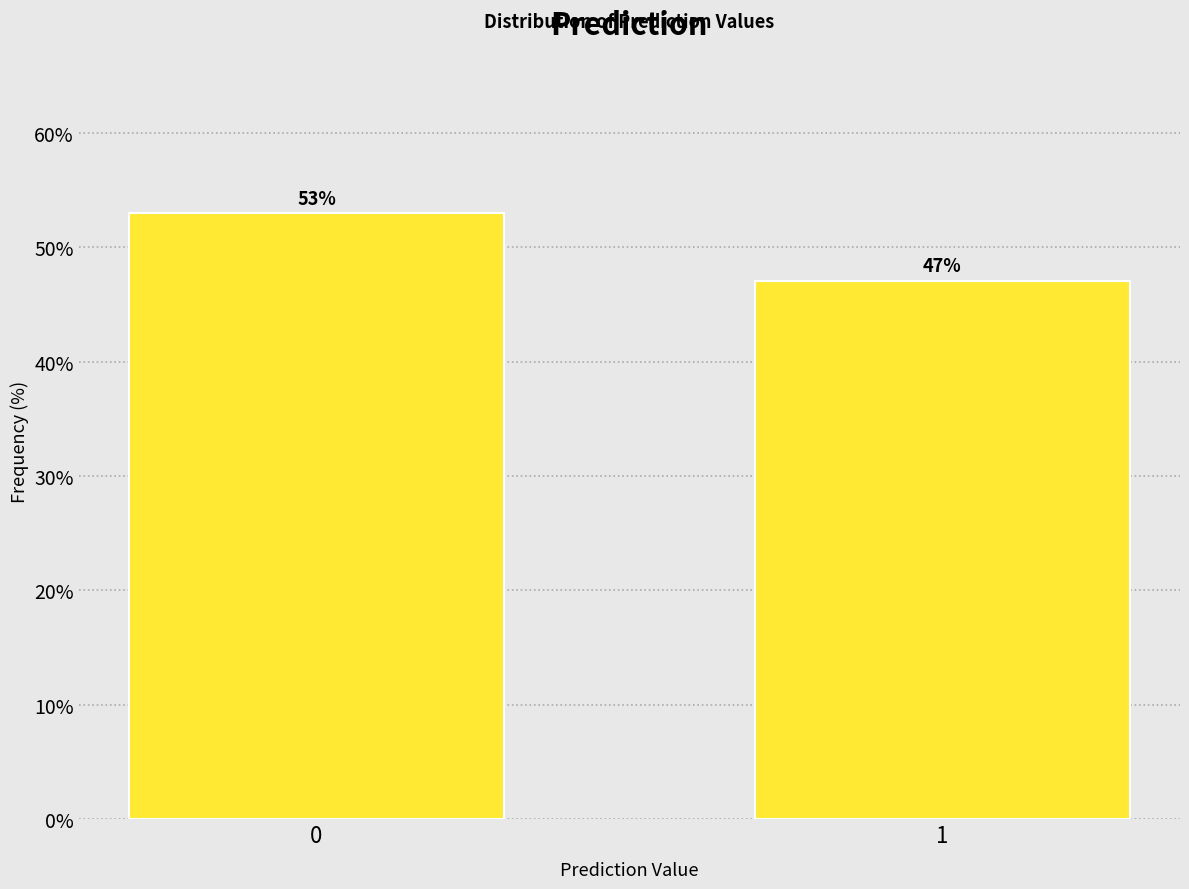

Reading left to right, what are all the values shown in this chart?

0=53.0	1=47.0